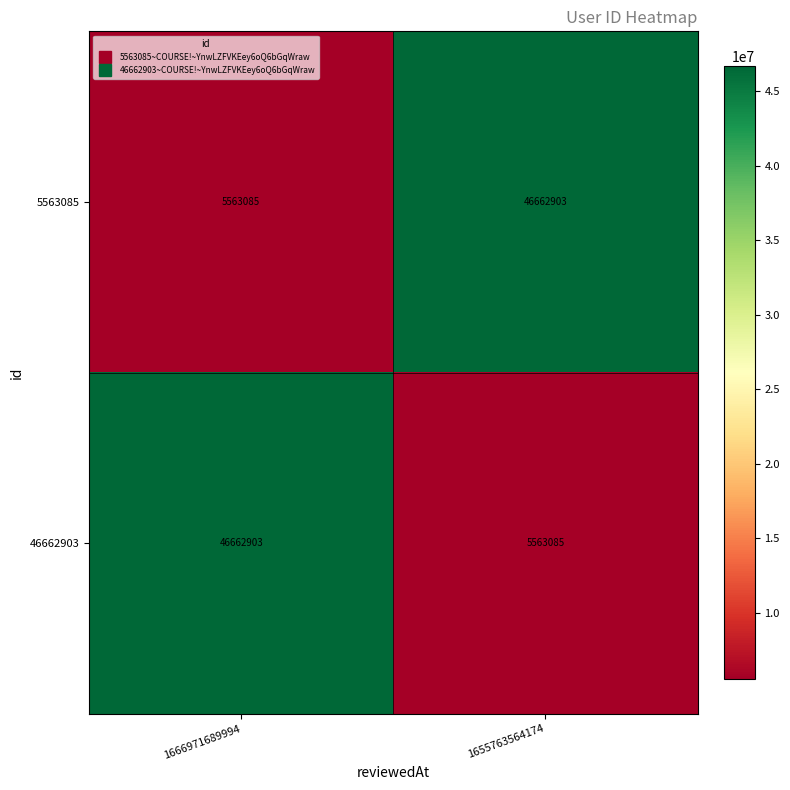

How many distinct data groups are displayed?

2